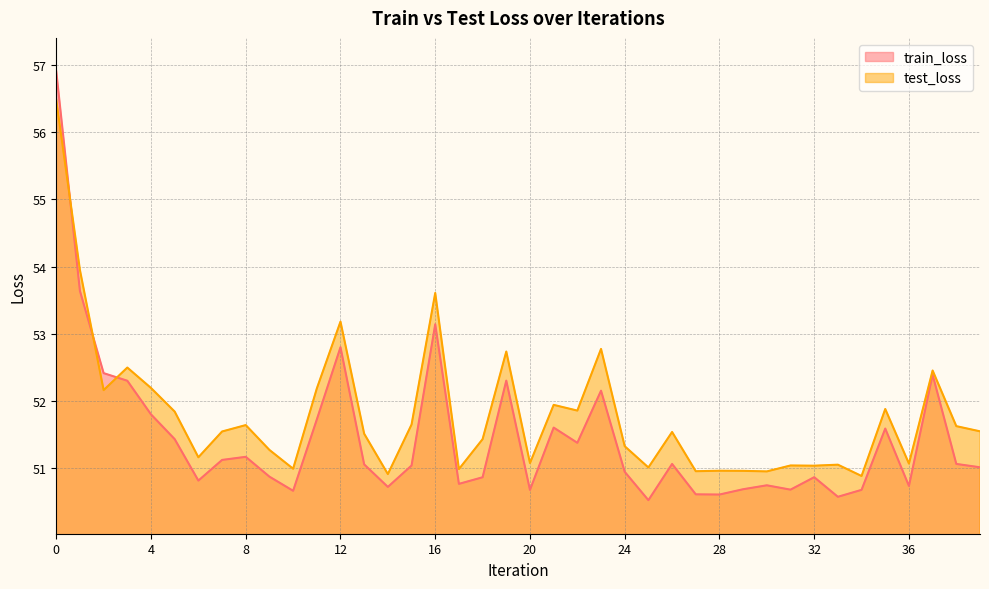

At 16, list the series in order from smallest to largest.

train_loss, test_loss